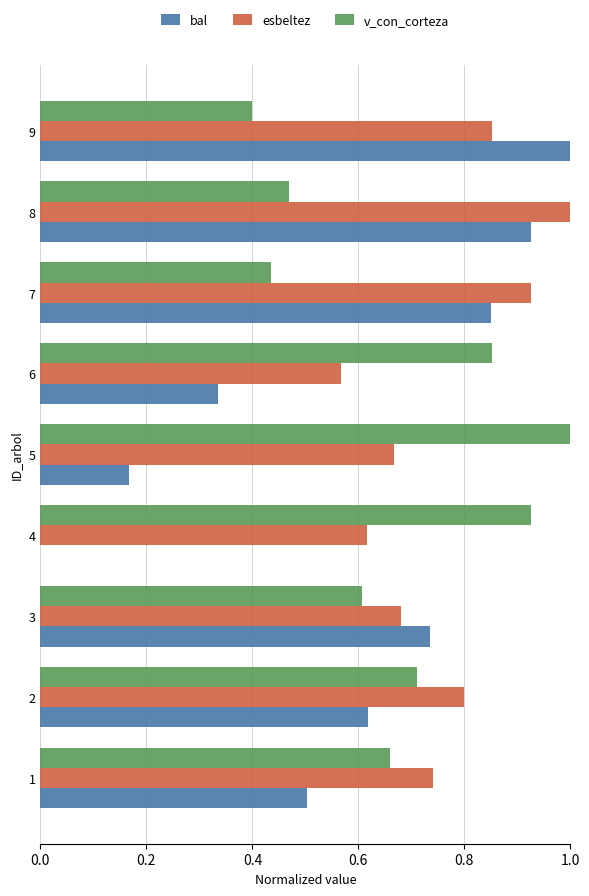

Is it true that v_con_corteza equals 0.5 at 8?

True